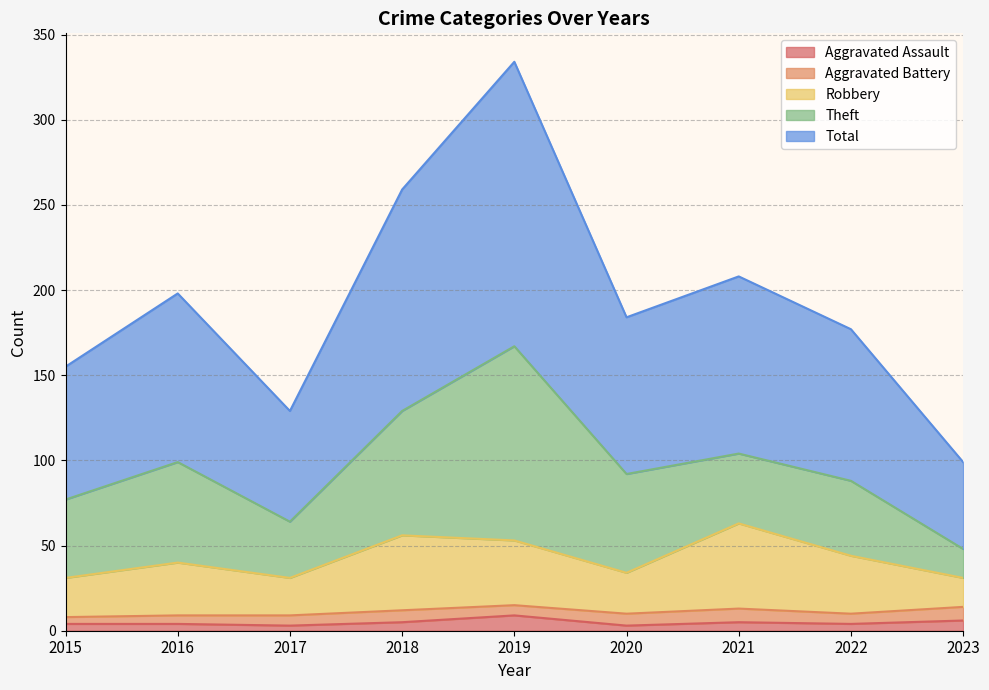

The Total series shows 53 at 2017. True or false?

False